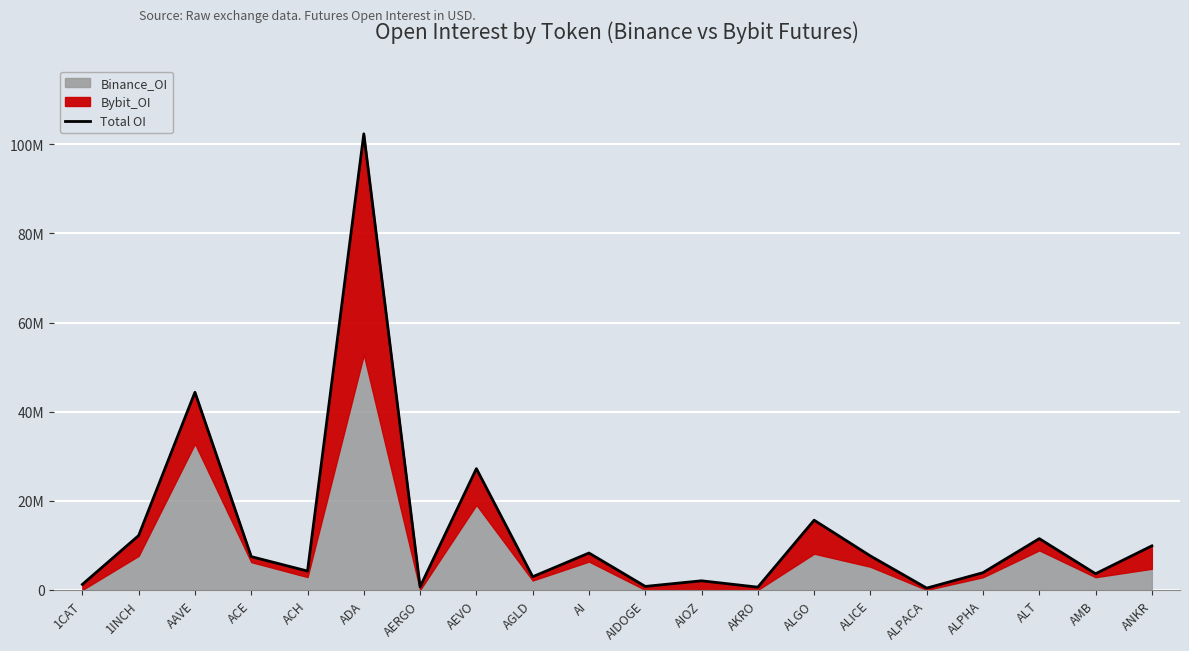

How many lines are shown in the chart?

1